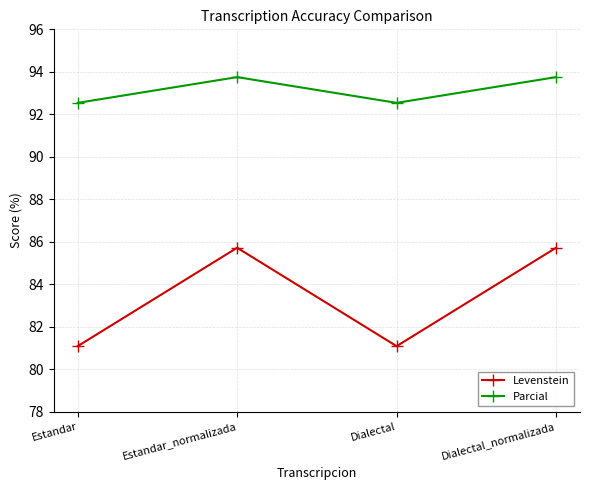

Reading right to left, list all the values displayed in this chart.

Levenstein: 85.7	81.1	85.7	81.1
Parcial: 93.8	92.5	93.8	92.5